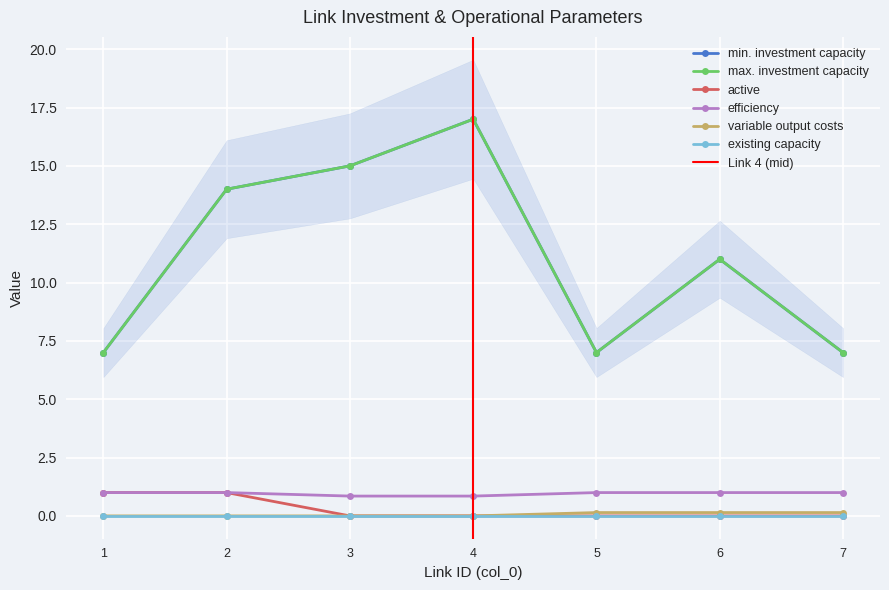

What is the value of the min. investment capacity point at the 6th from the left?

11.0